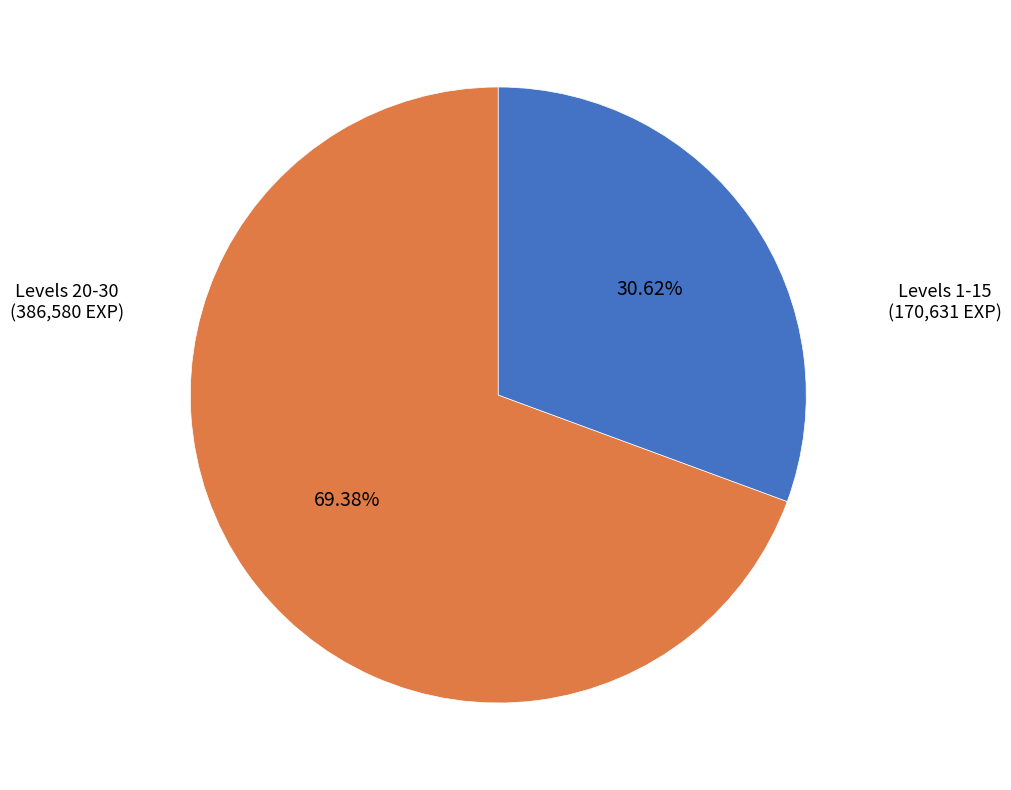

Is there any slice that represents more than half of the pie?

Yes